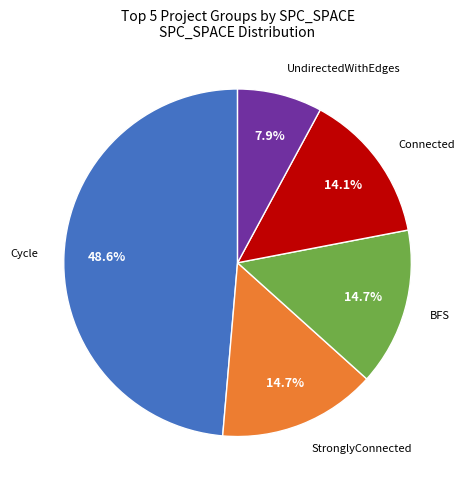

Is BFS the majority of the pie?

No